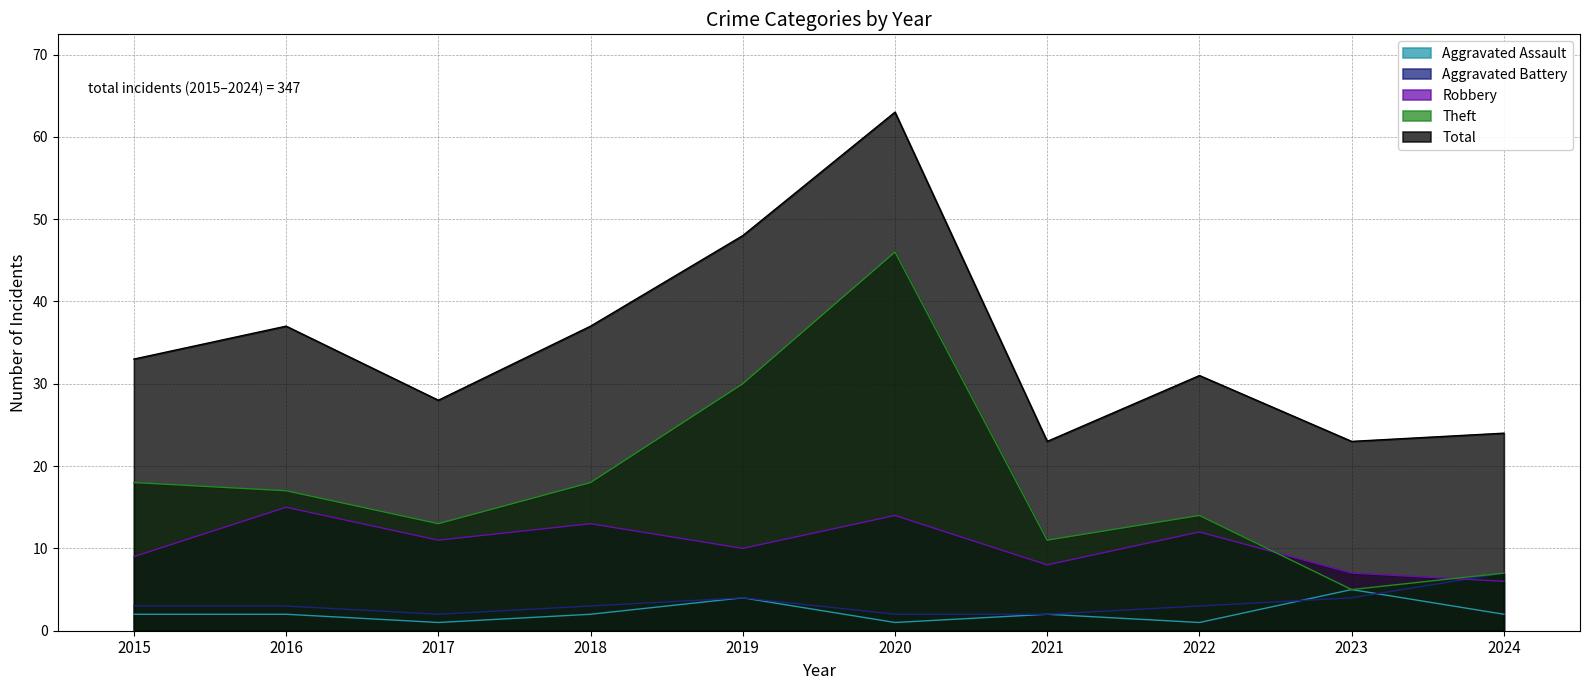

What is the greatest value displayed?

63